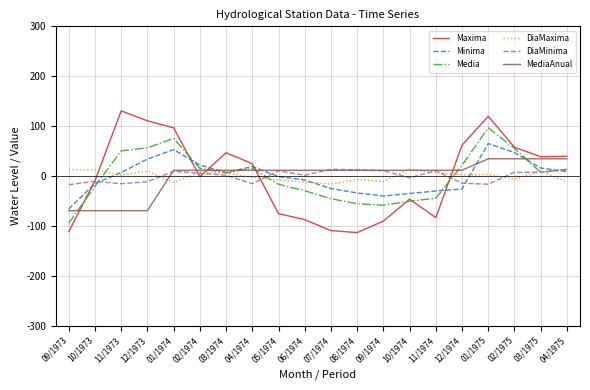

What position from the left is 10/1974?

14